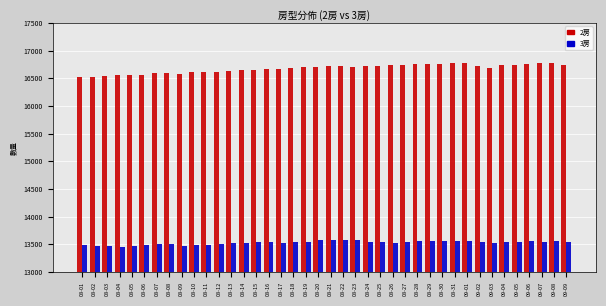

At which label does 3房 first exceed 13545?

08-15